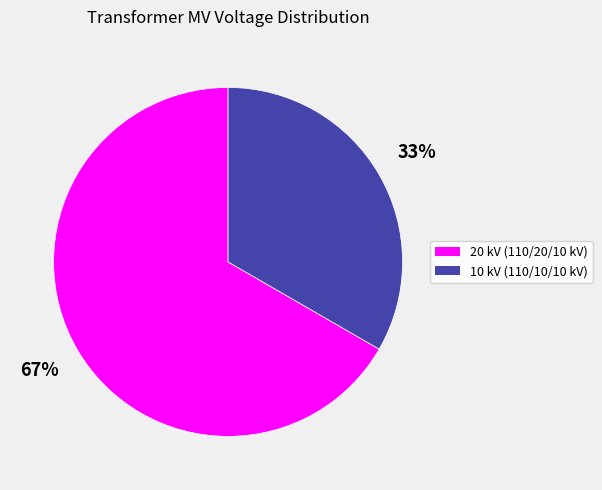

How many segments does this pie chart have?

2